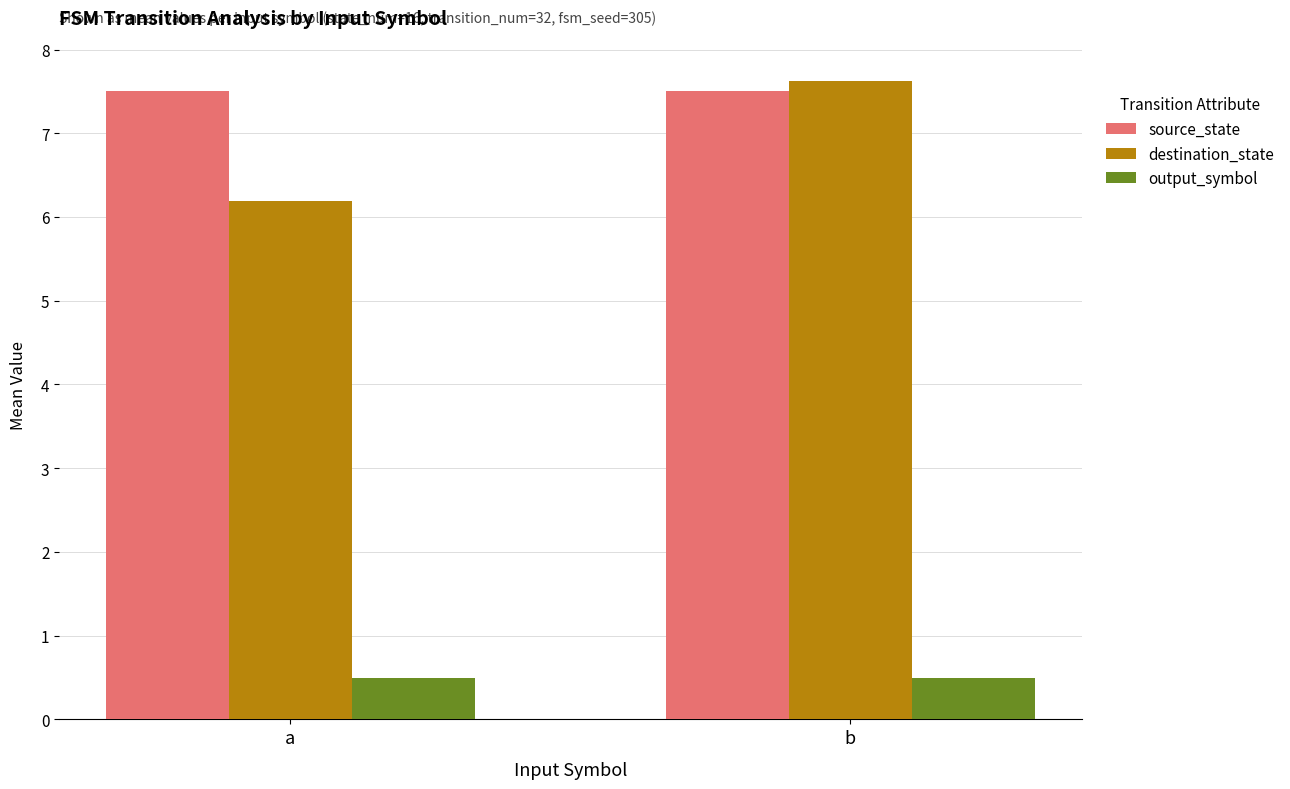

Reading left to right, transcribe all the data shown in this chart.

source_state: a=7.5	b=7.5
destination_state: a=6.2	b=7.6
output_symbol: a=0.5	b=0.5